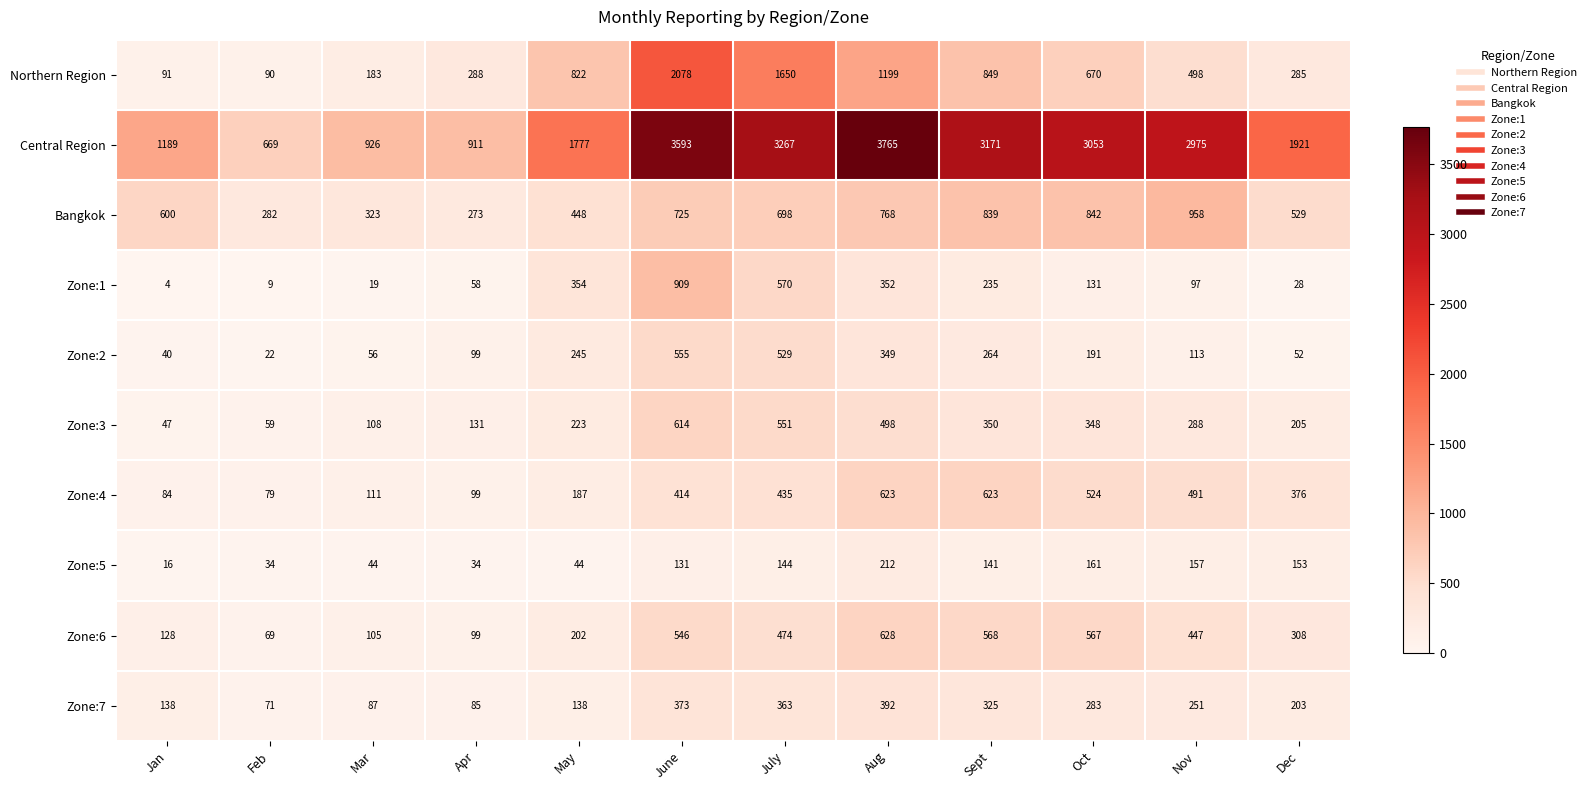

List the series in order of their peak value, highest first.

Central Region, Northern Region, Bangkok, Zone:1, Zone:6, Zone:4, Zone:3, Zone:2, Zone:7, Zone:5